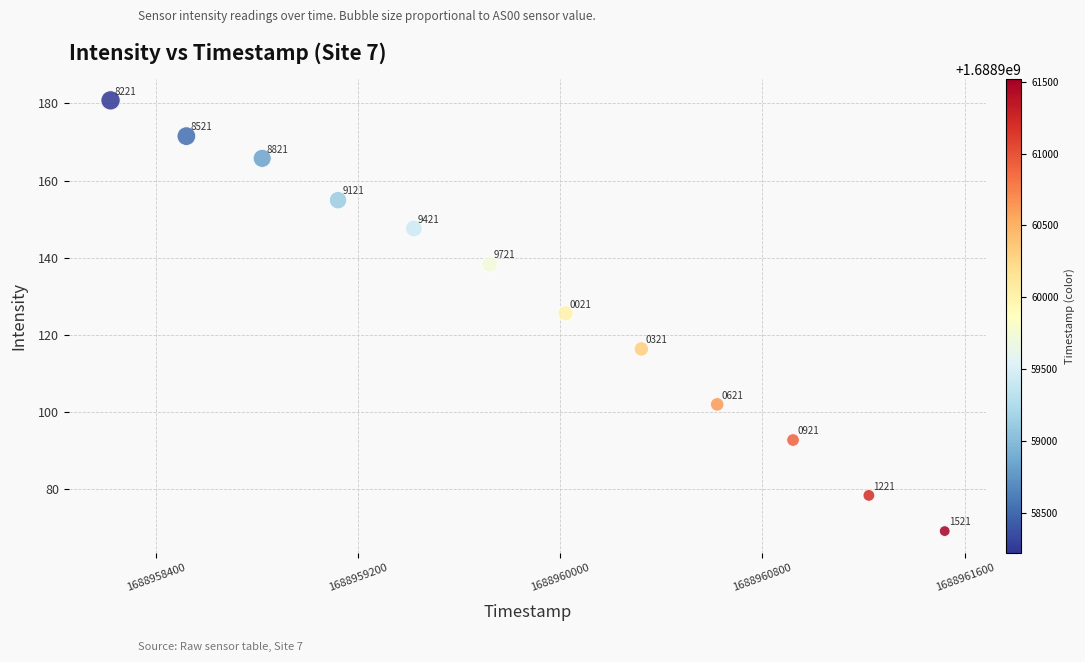

What is the average X value?

1688959871.0